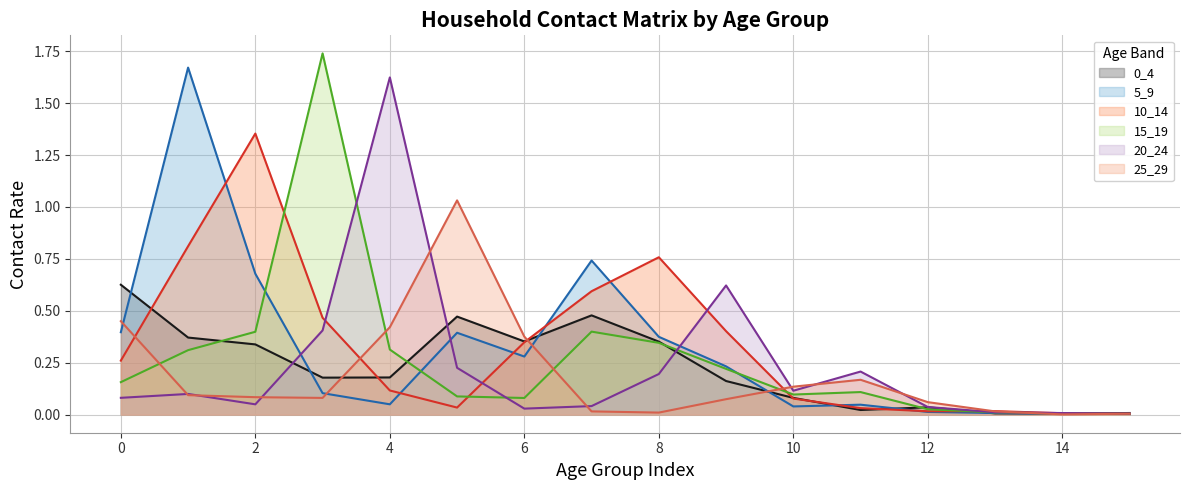

Which series has the largest total across all categories?

10_14